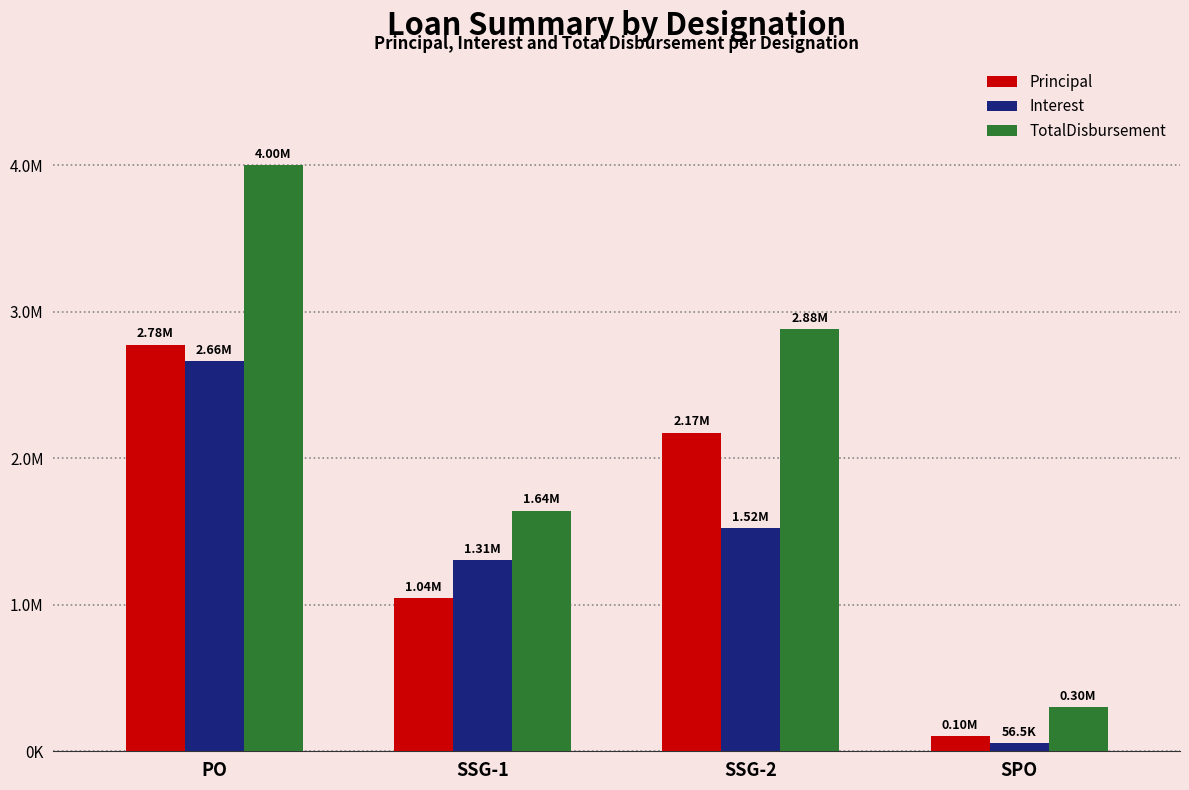

Between SSG-1 and SSG-2, which series saw the biggest shift?

TotalDisbursement